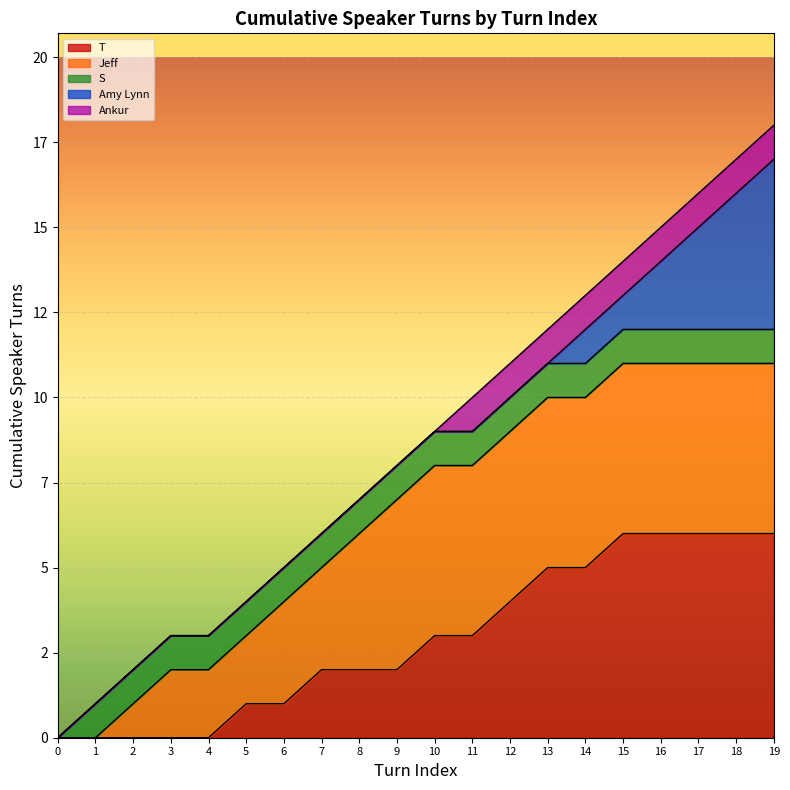

Count the number of categories in the chart.

20